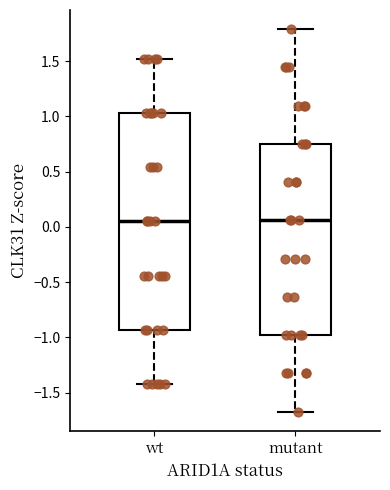

Where is the upper edge of the box for wt on the y-axis? The values are not printed on the chart, so give them approximately, as read against the axis.

1.05